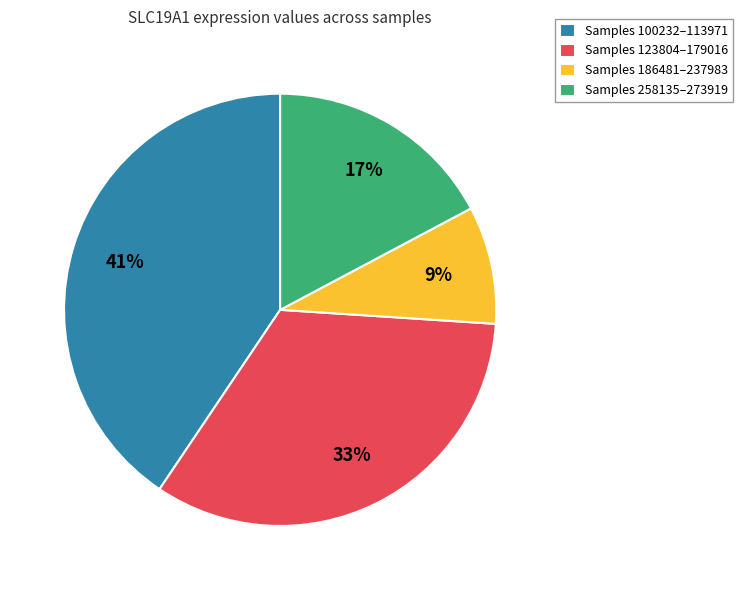

To the nearest percent, what is the average slice percentage?

25%